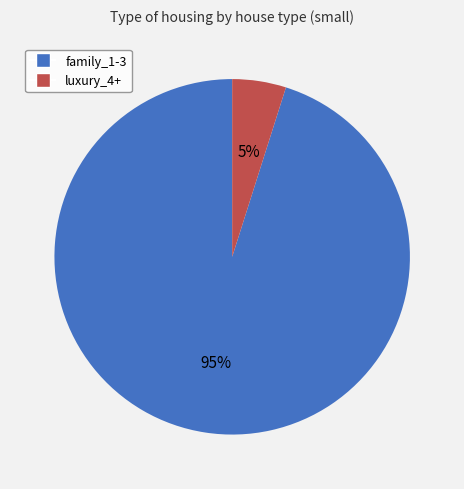

Is luxury_4+ the majority of the pie?

No